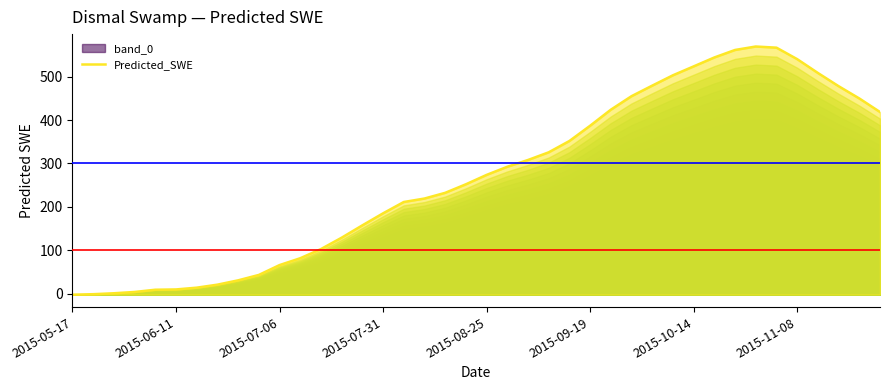

What position from the left is 2015-11-08?

36